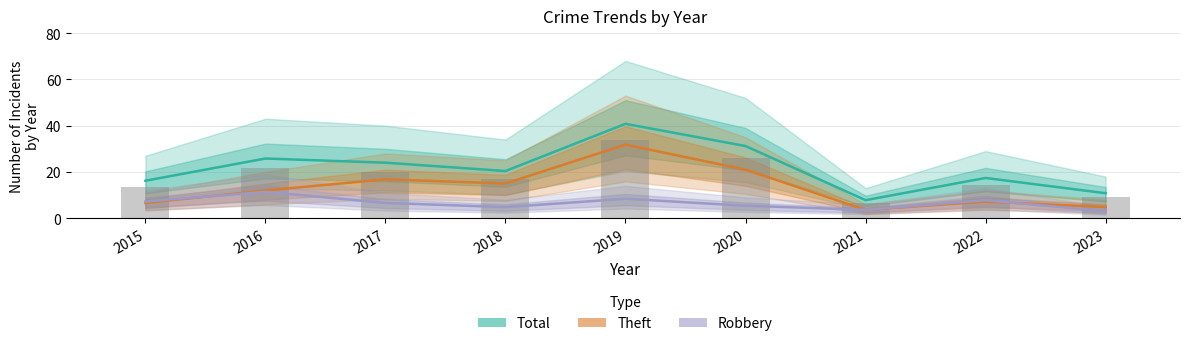

Is the value of Total at 2018 greater than the value of Theft at 2019?

No